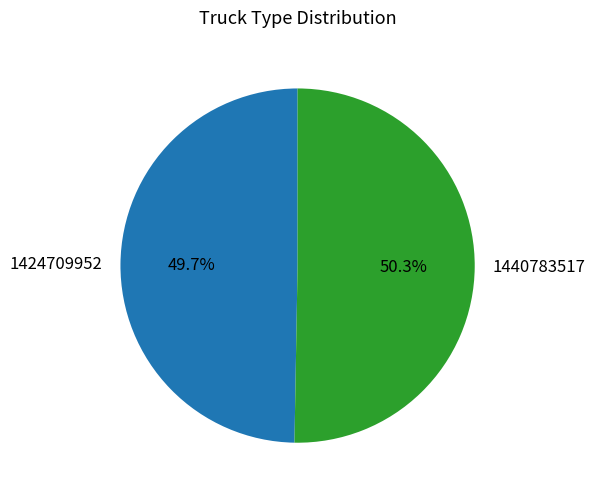

To the nearest percent, what portion does 1440783517 represent?

50%